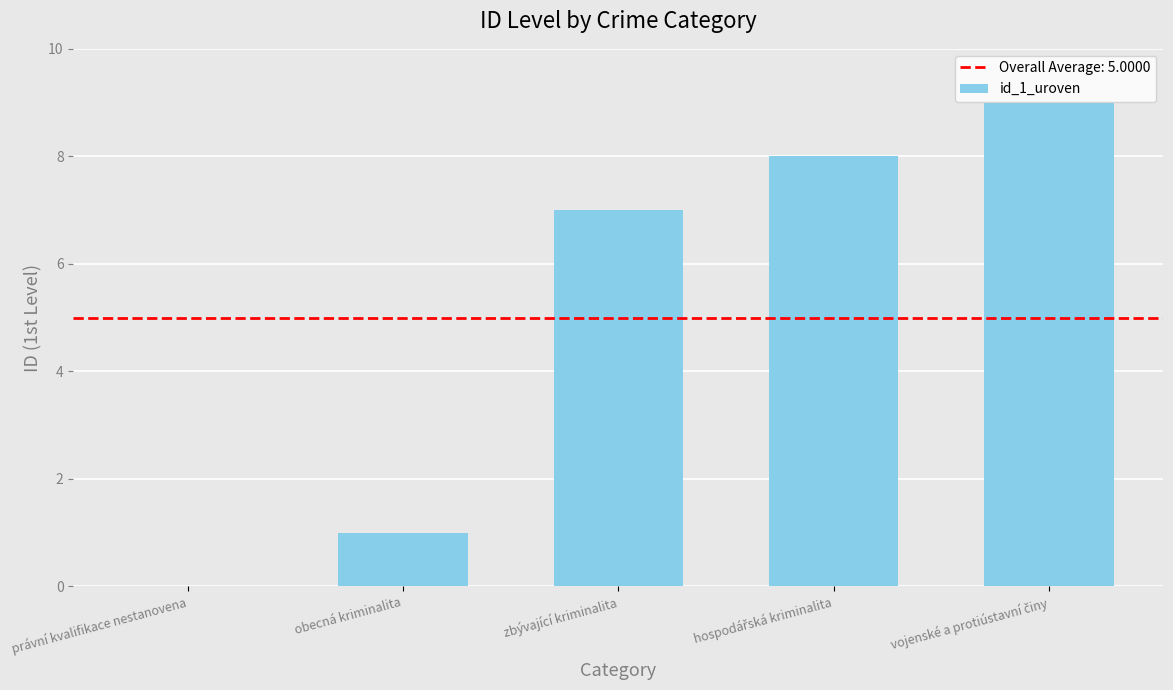

True or false: the data shows 0 at právní kvalifikace nestanovena.

True